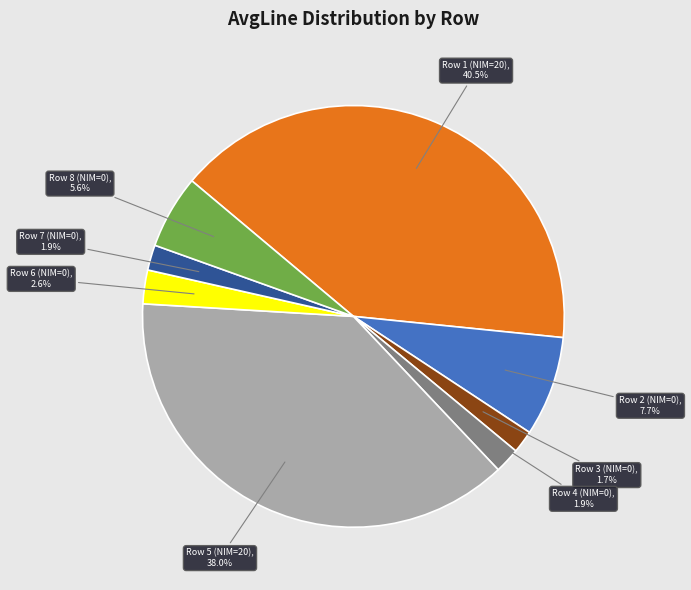

Does any single category account for the majority?

No